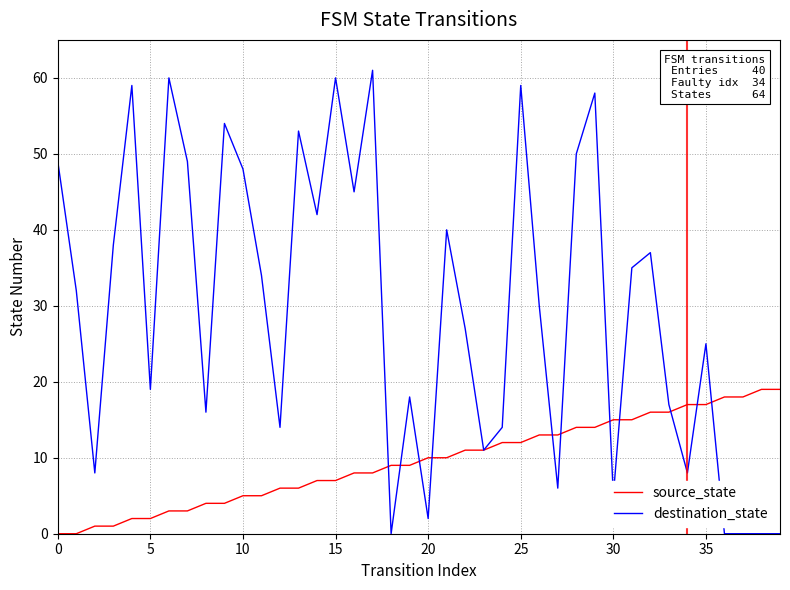

What is the difference between the maximum and minimum values in the source_state series?

19